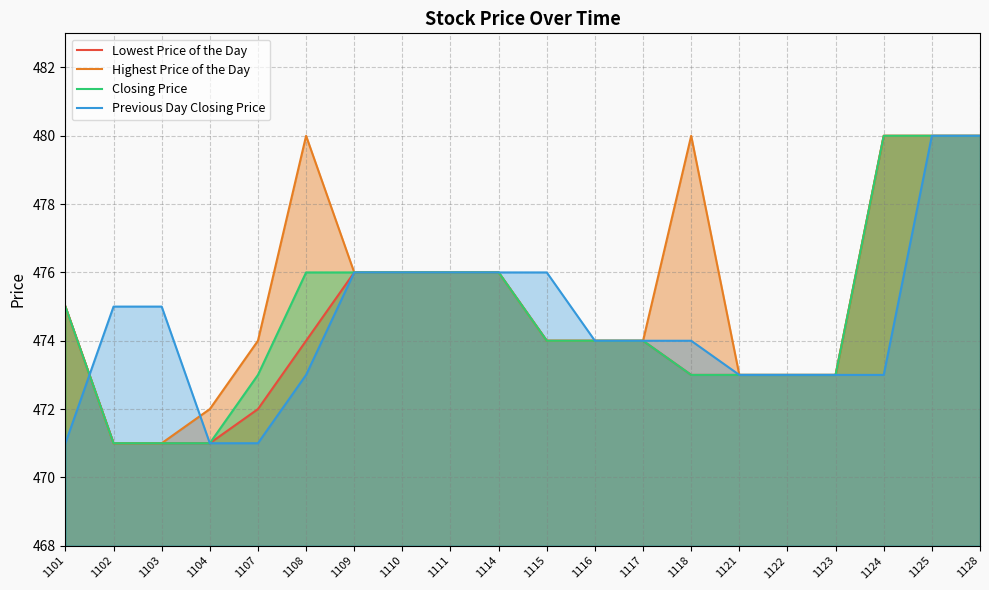

The Closing Price series shows 724 at 1115. True or false?

False